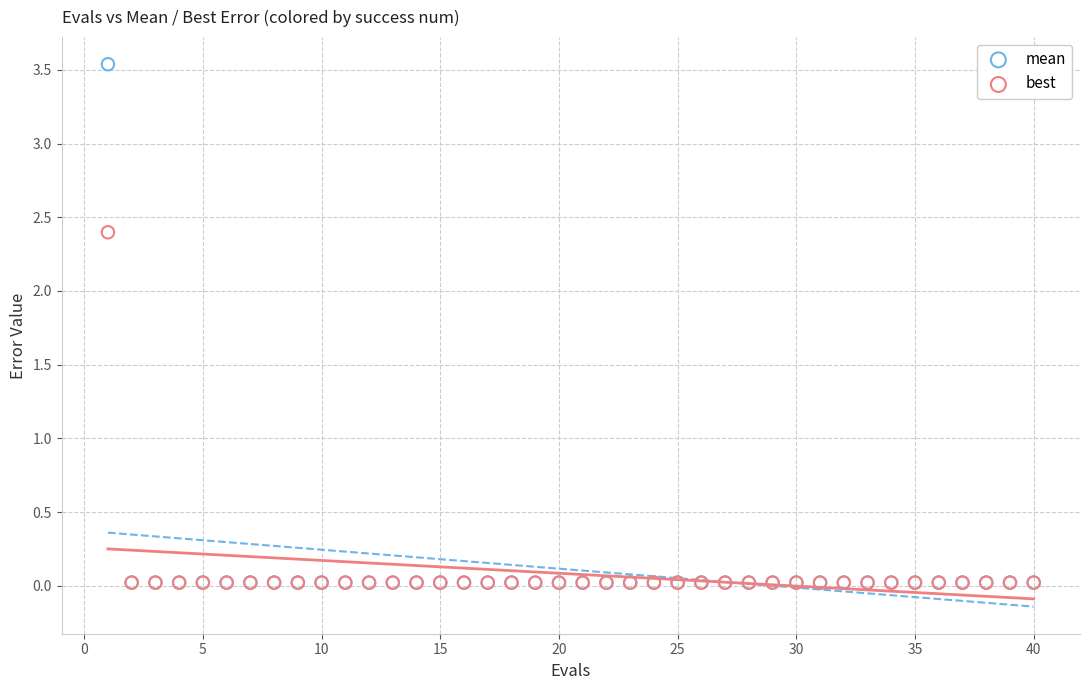

Which series has the widest spread of Y values?

mean